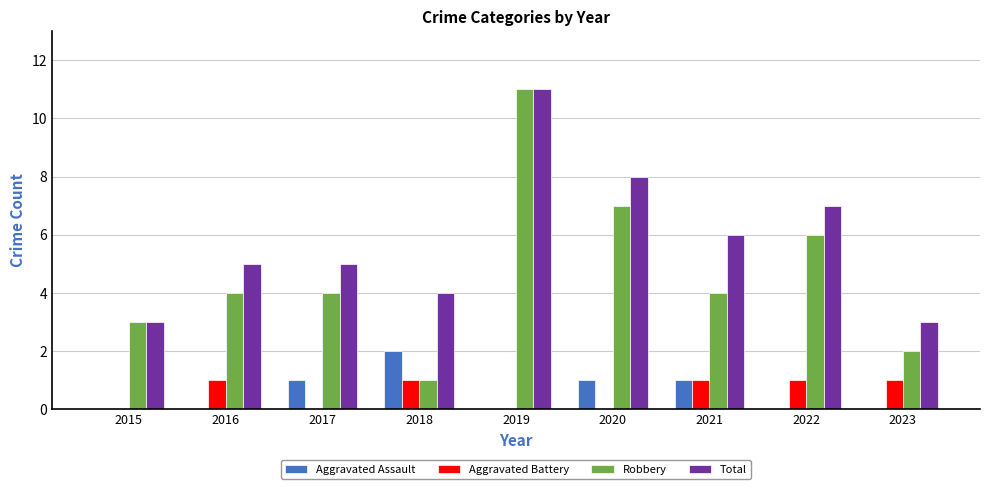

Are the bars grouped side by side (vs. stacked)?

Yes